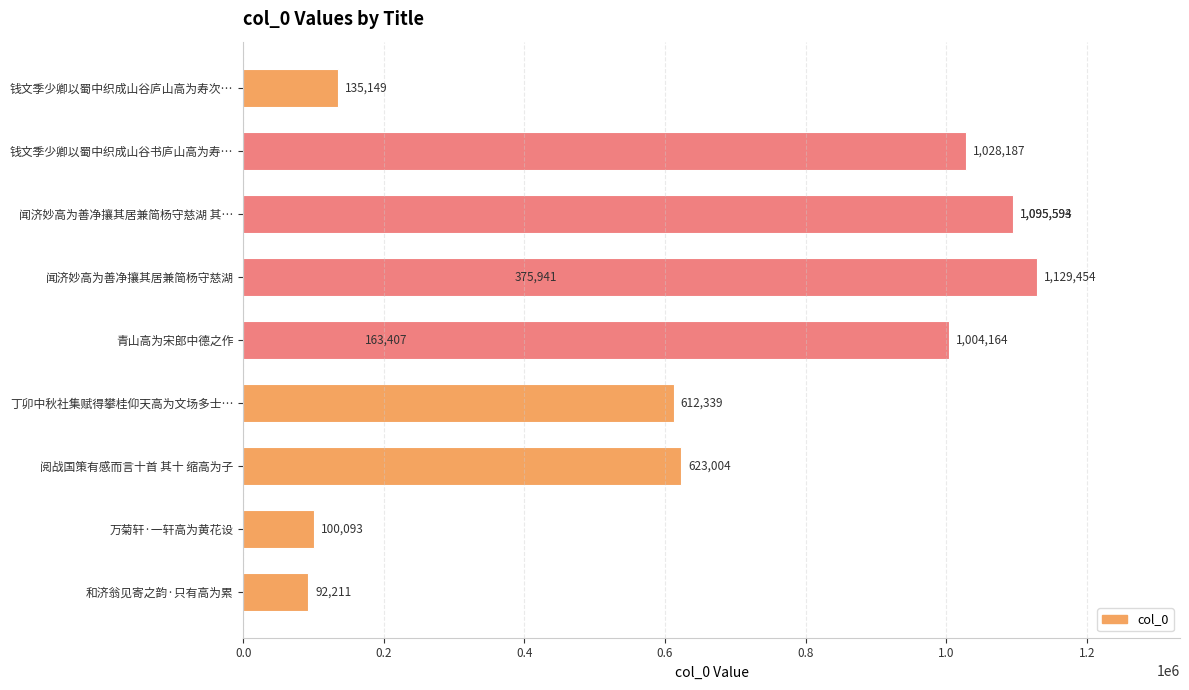

What is the maximum value shown in the chart?

1129454